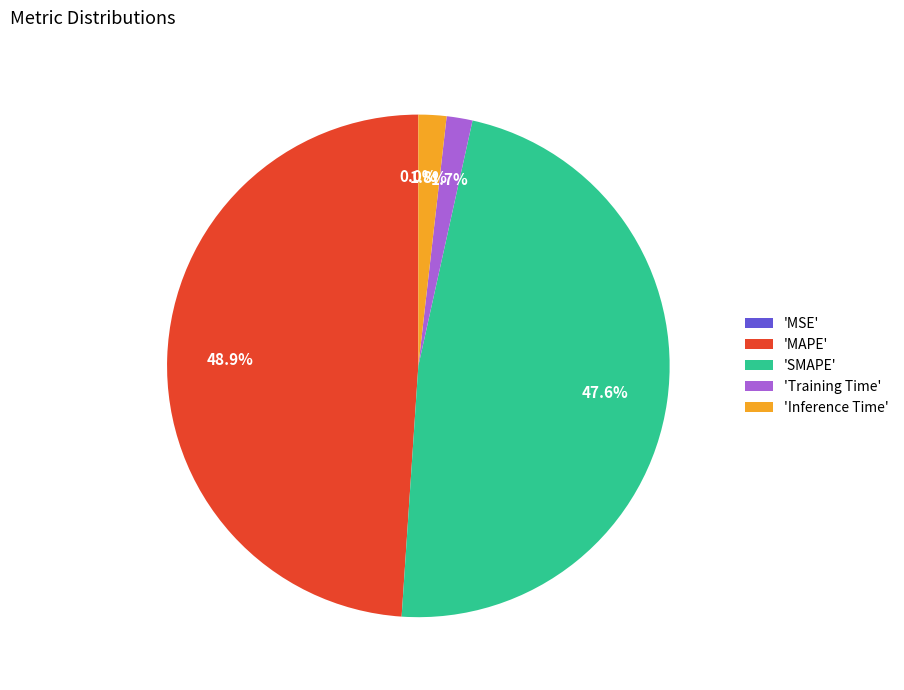

Is there a majority slice in this chart?

No